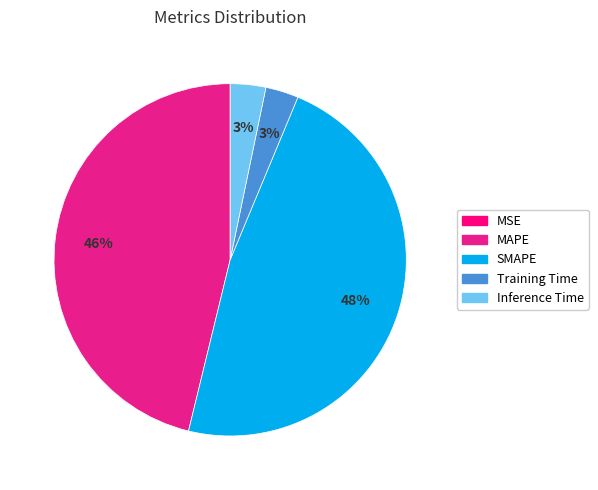

Rank the categories by value from lowest to highest.

MSE, Training Time, Inference Time, MAPE, SMAPE